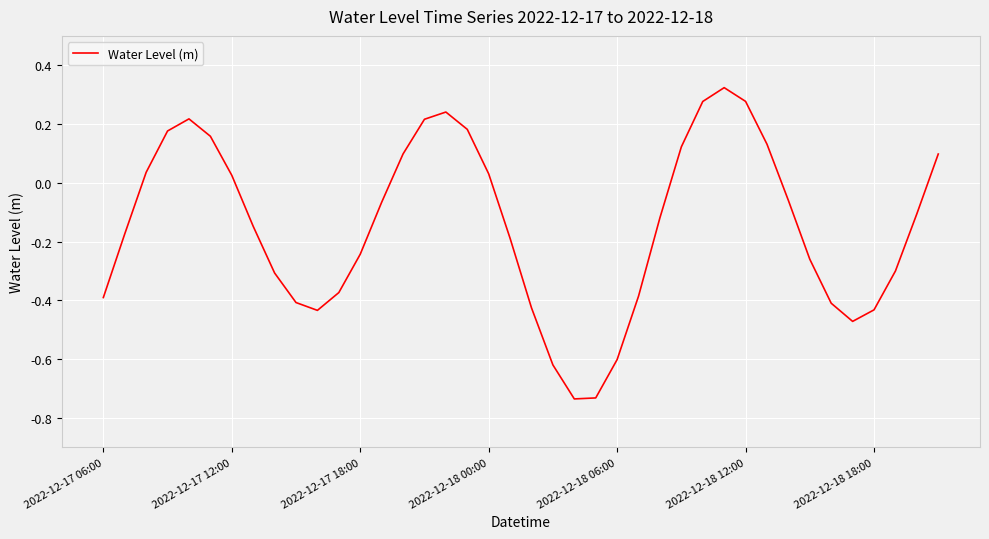

What is the difference between the maximum and minimum values?

1.1